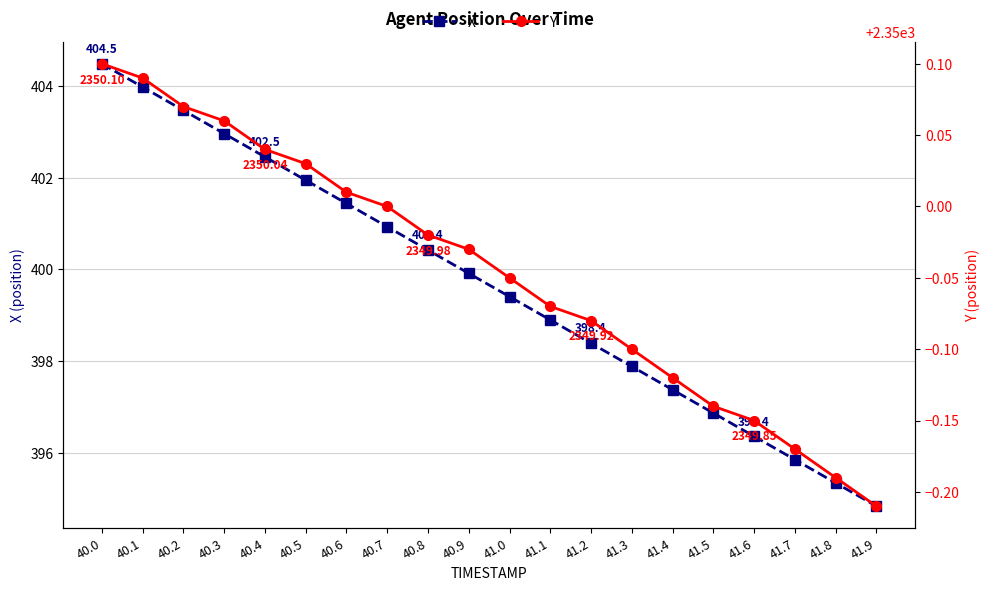

What is the sum of the X values at 40.8 and 40.4?

802.9